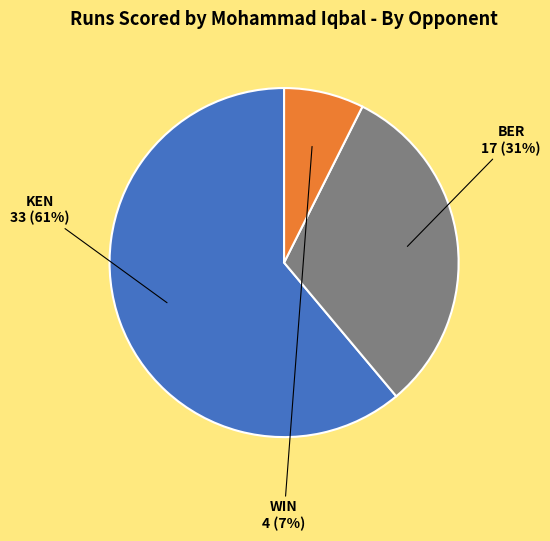

What percentage is the BER slice, to the nearest percent?

31%